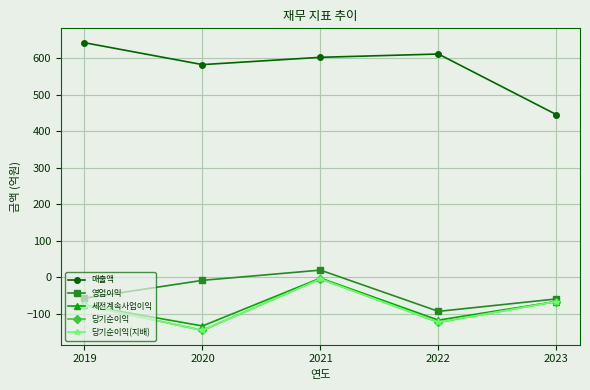

True or false: 영업이익 and 세전계속사업이익 cross at least once.

False